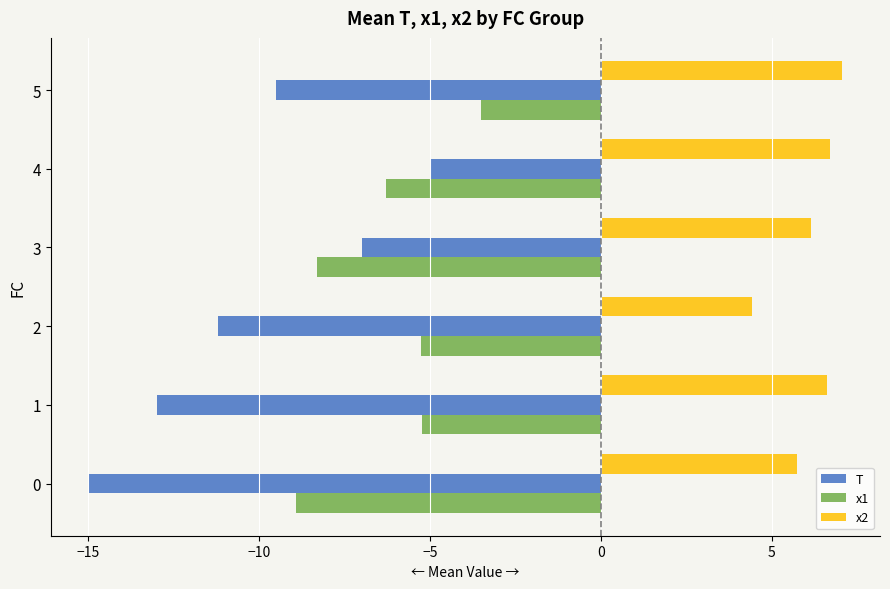

What is the minimum value shown in the chart?

-15.0